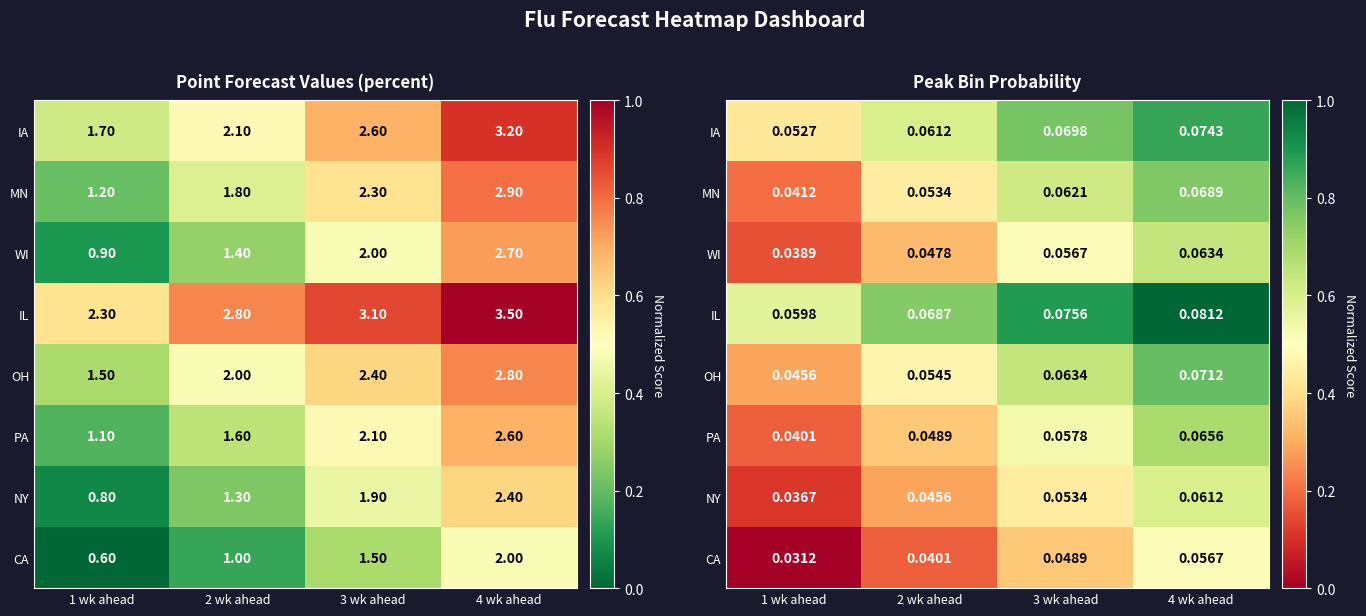

At which label does NY reach its peak?

4 wk ahead